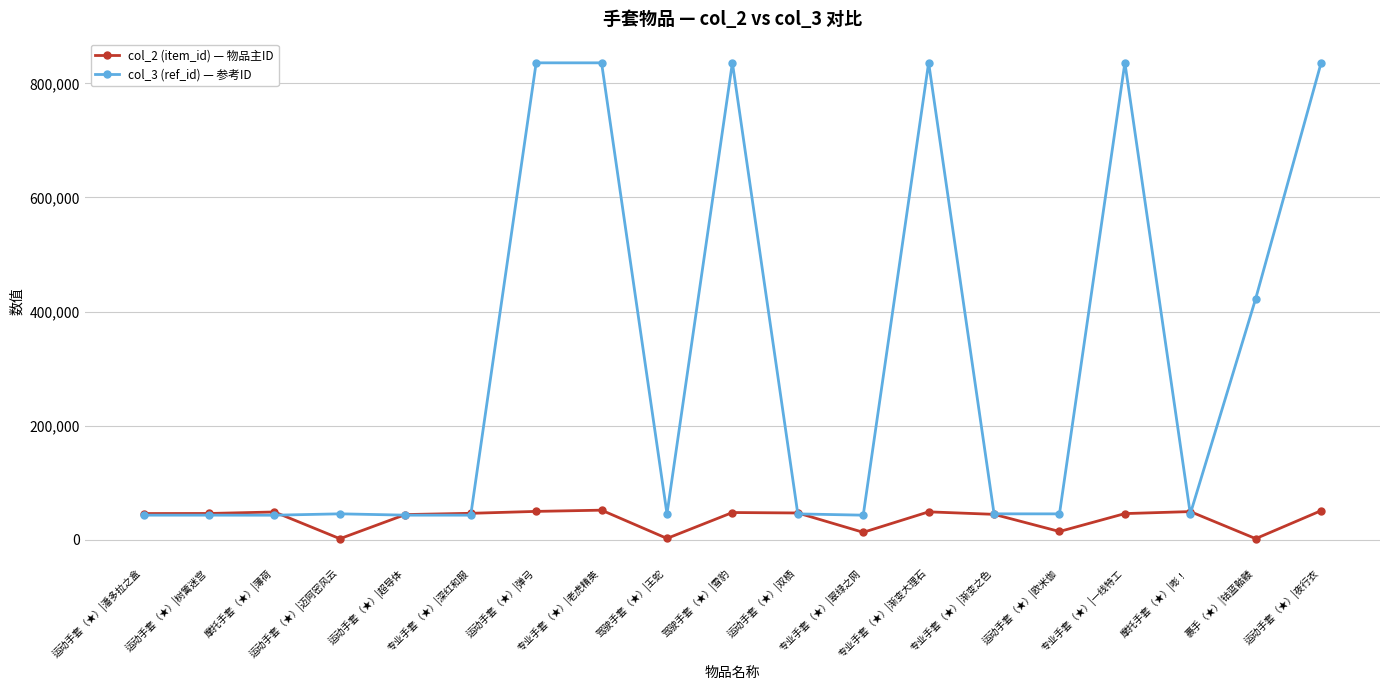

What is the maximum value shown in the chart?

836113